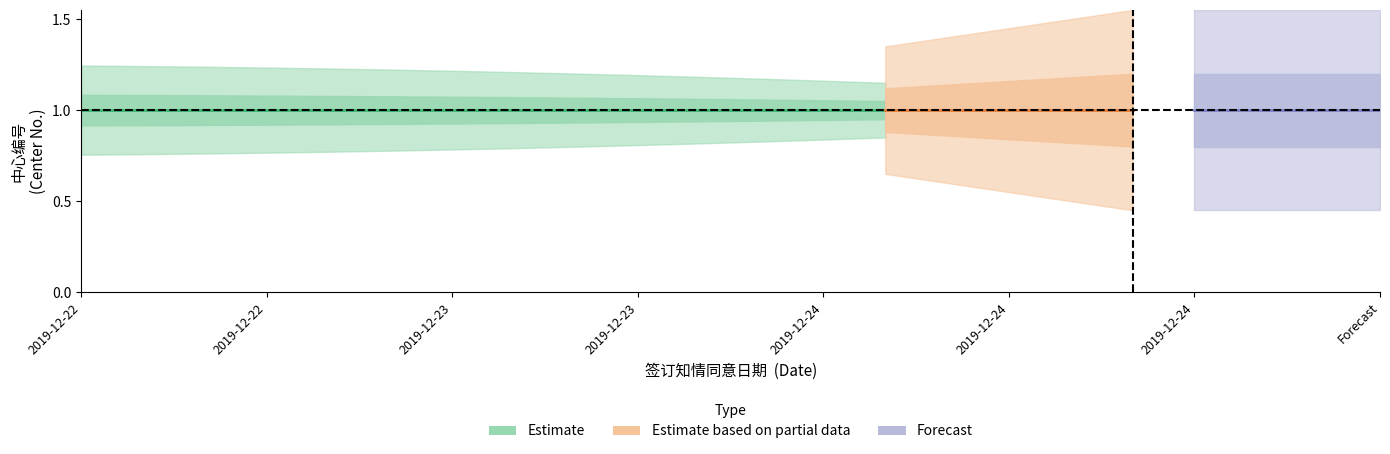

Reading left to right, what are all the values shown in this chart?

中心编号_mean: 1.0	1.0	1.0
中心编号_upper90: 1.3	1.2	1.2
中心编号_lower90: 0.7	0.7	0.8
中心编号_upper50: 1.1	1.1	1.1
中心编号_lower50: 0.8	0.8	0.8